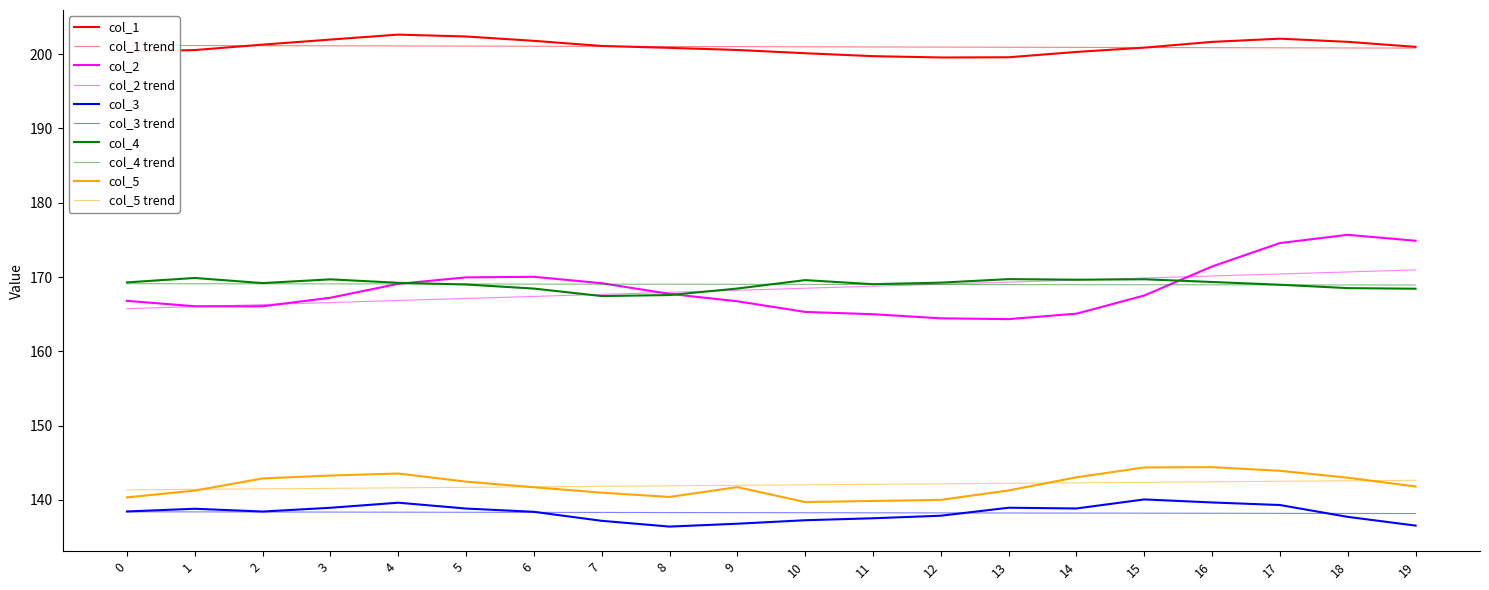

What is the highest value of the col_4 series?

169.9